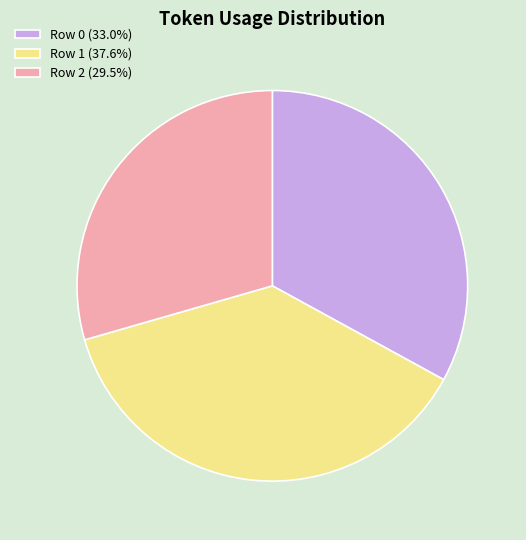

Which has a higher value, Row 1 or Row 0?

Row 1